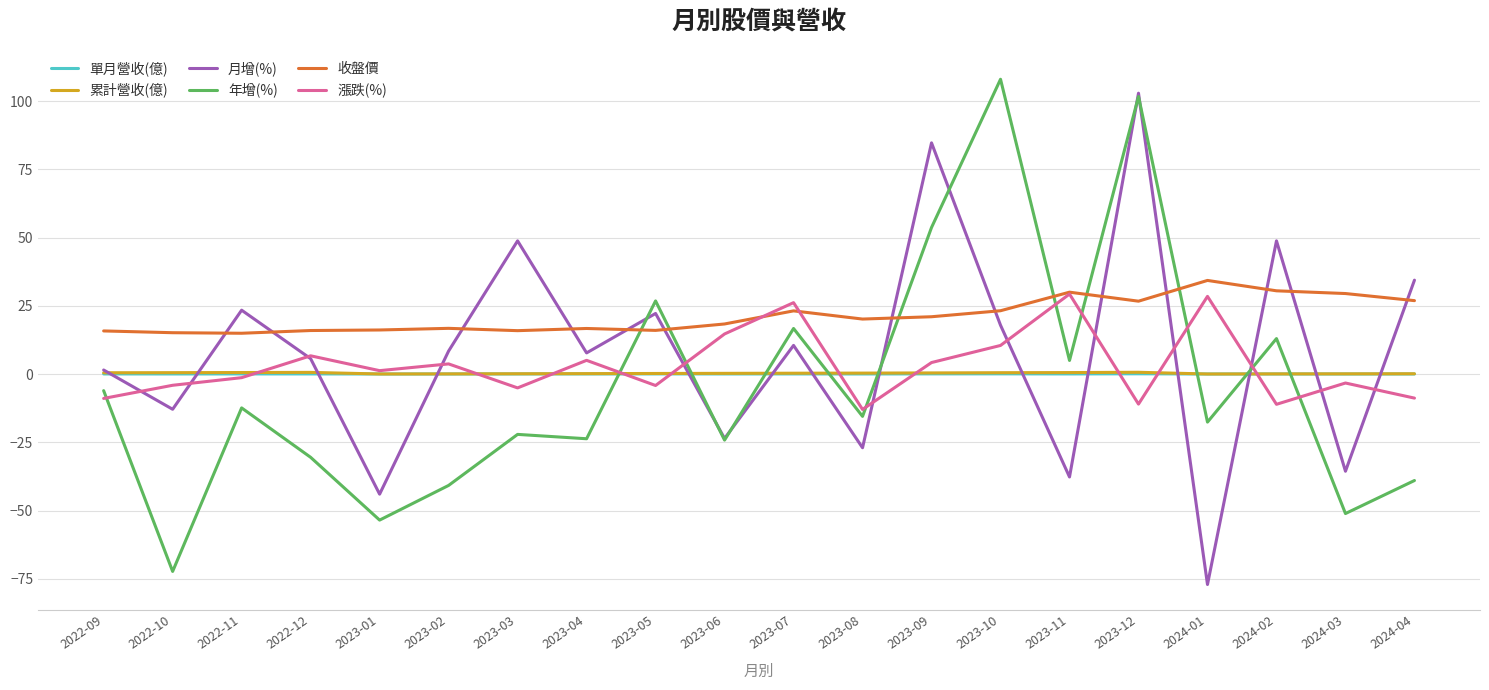

How many lines are shown in the chart?

6